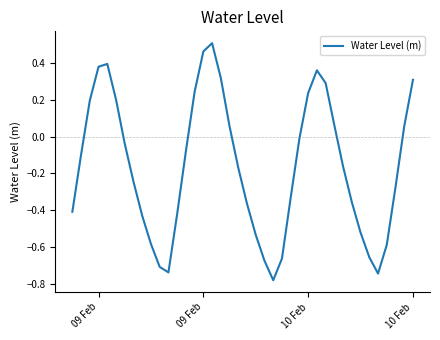

What is the difference between the maximum and minimum values?

1.3